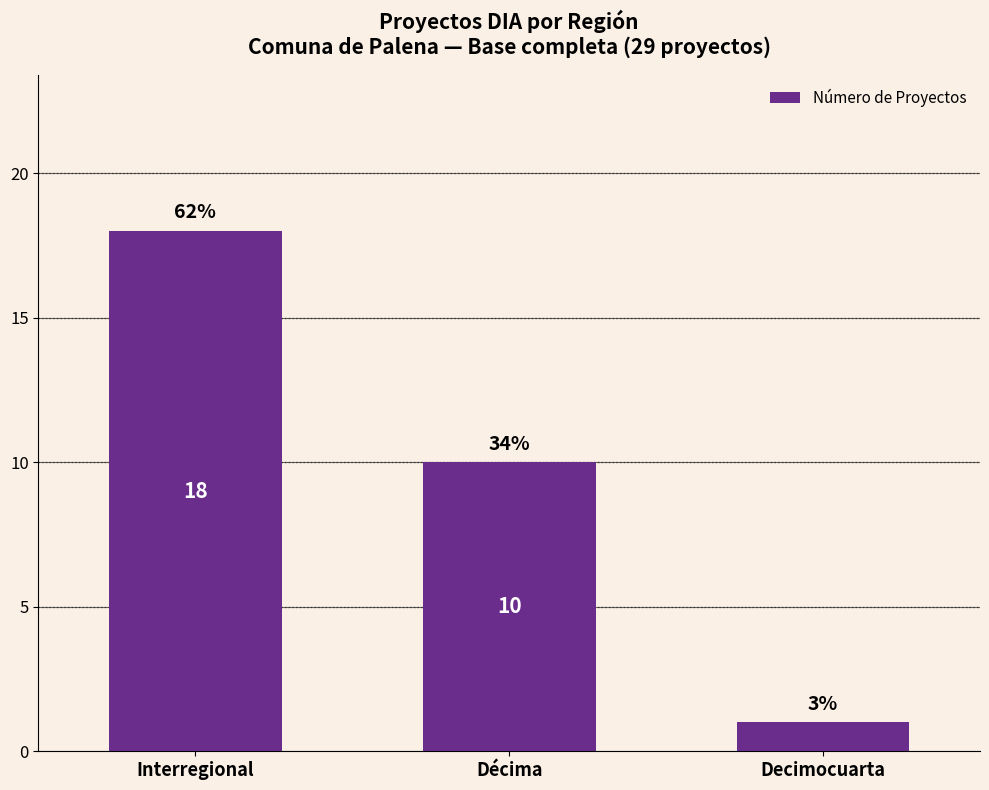

Where is the data nearest to the value 9?

Décima